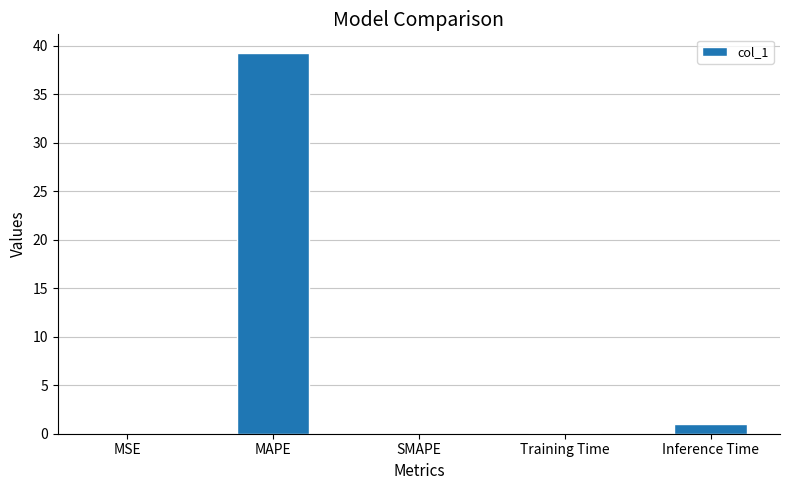

What is the change in value from MAPE to Inference Time?

-38.2